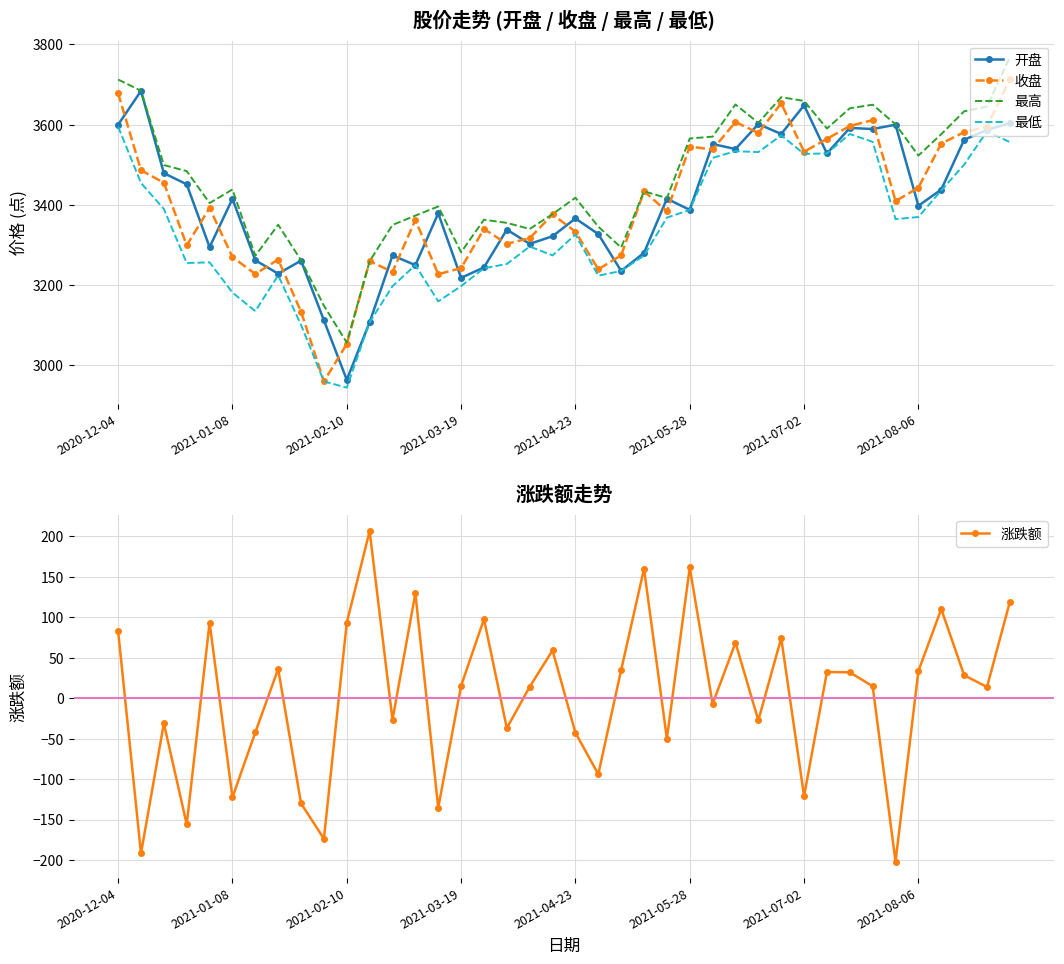

What is the difference between the maximum and second lowest values in the 收盘 series?

660.8